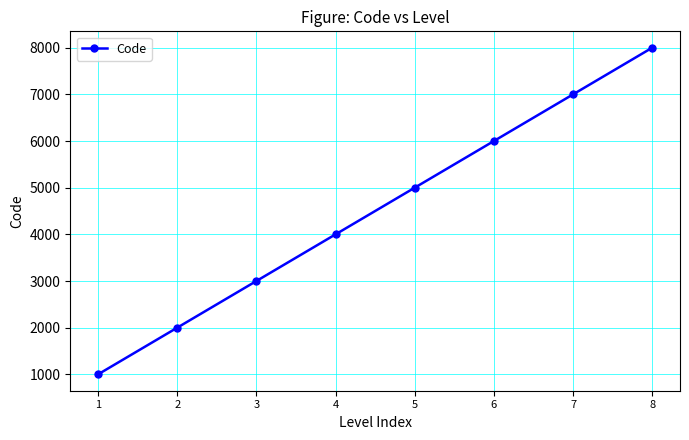

How many values are below 5000?

4